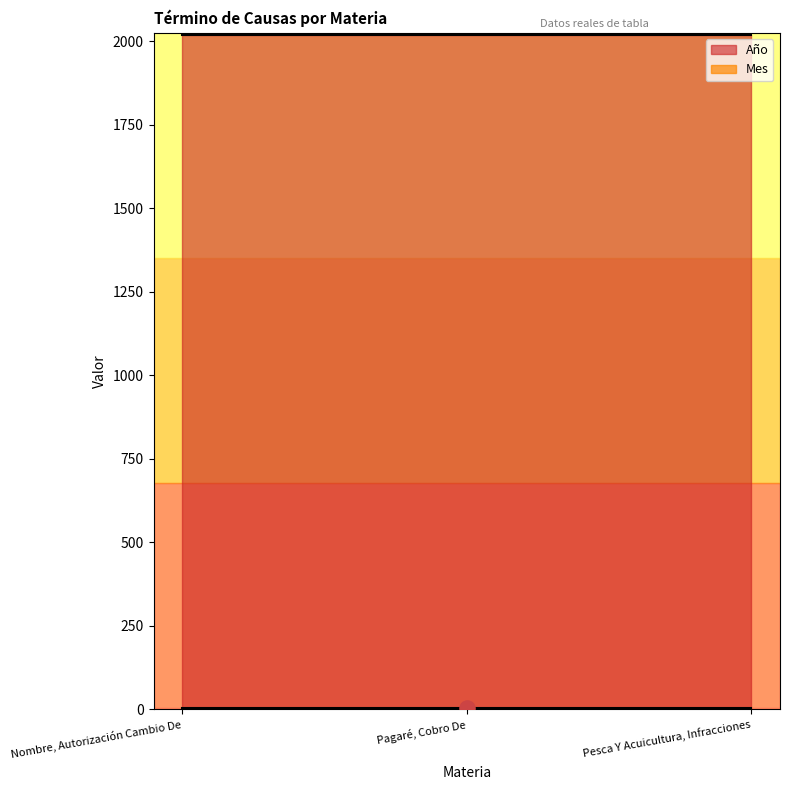

Is the value of Mes at Nombre, Autorización Cambio De greater than the value of Año at Pesca Y Acuicultura, Infracciones?

No